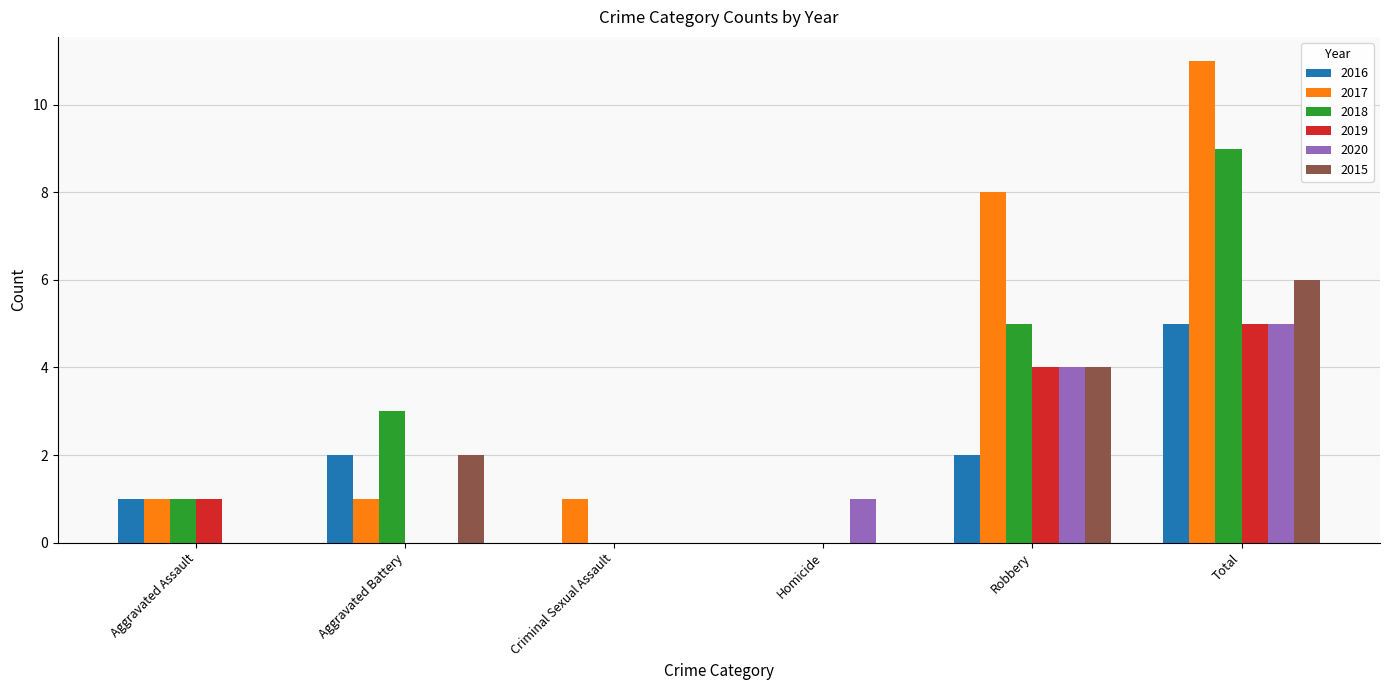

Which series changed the most between Criminal Sexual Assault and Total?

2017